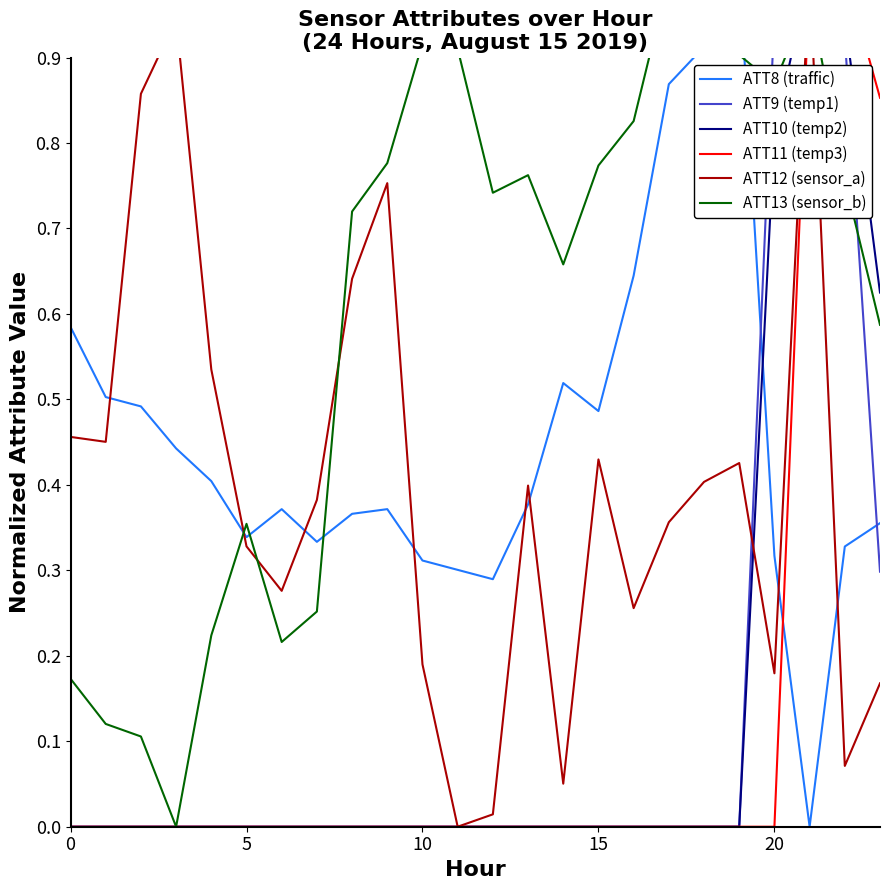

Which label corresponds to the smallest value in the chart?

21